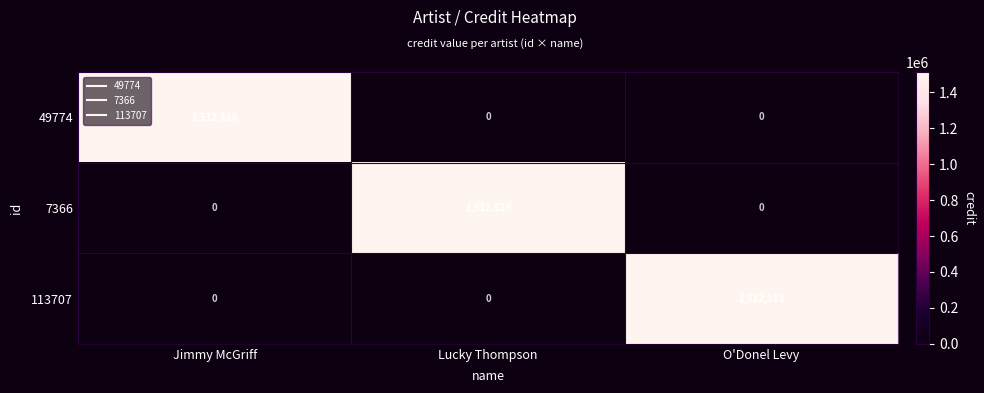

What is the difference between the maximum and minimum values in the 49774 series?

1512518